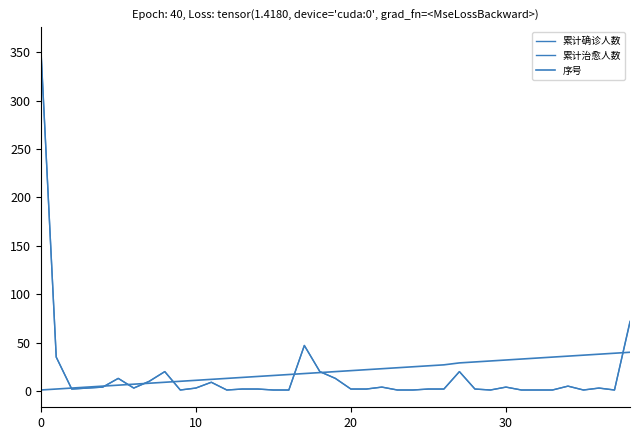

At which label is 累计治愈人数 closest to 178?

38